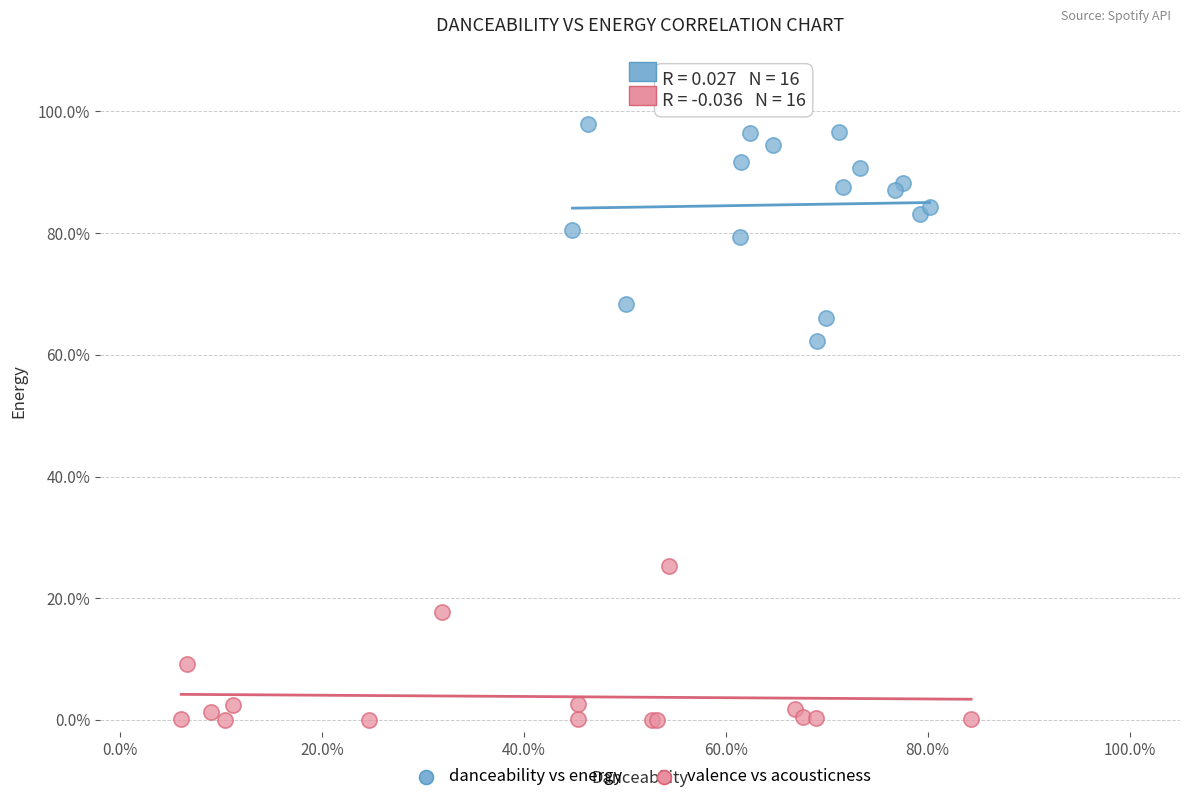

Which series contains the lowest Y value?

valence vs acousticness